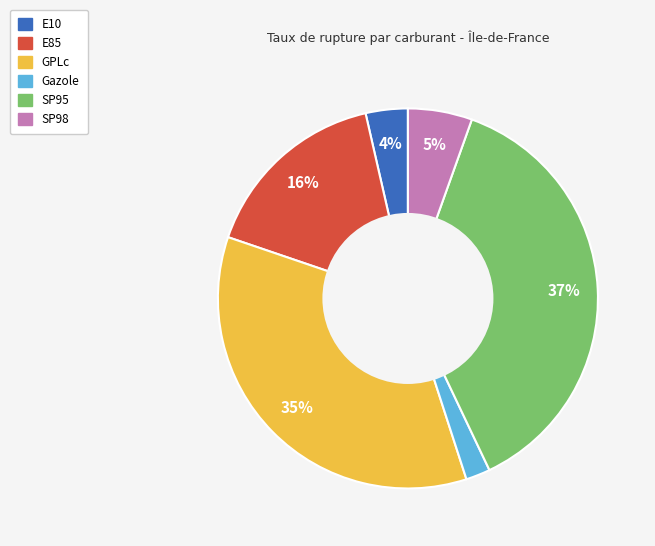

Is there any slice that represents more than half of the pie?

No